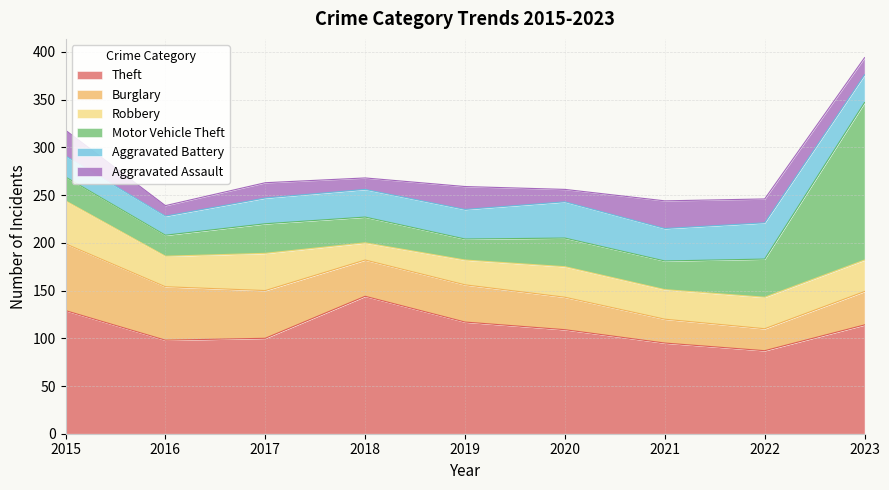

What is the spread (max minus min) of values at 2019?

95